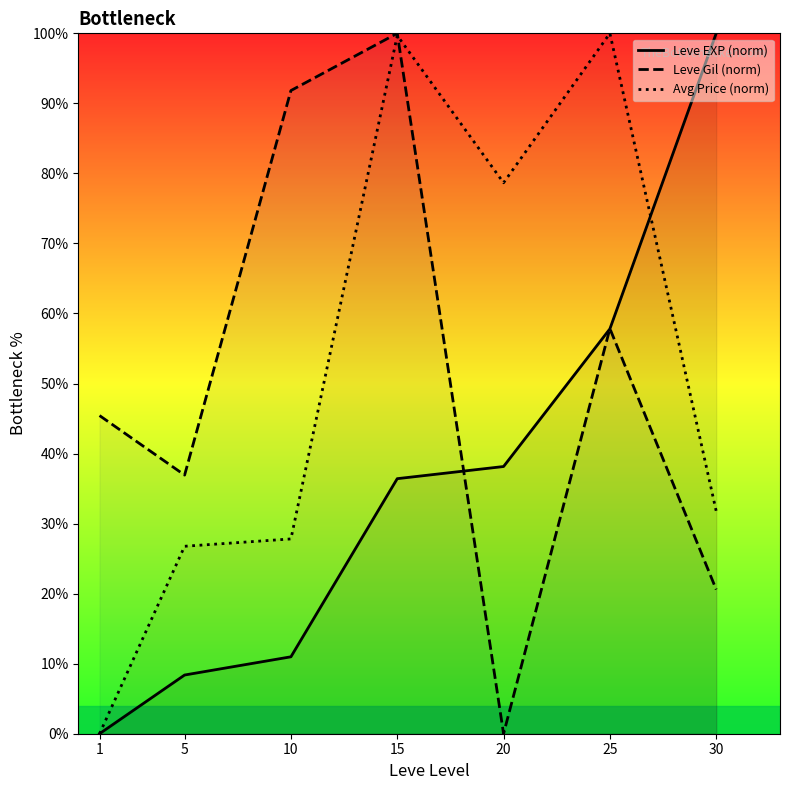

Where is the first local minimum for Avg Price (norm)?

20